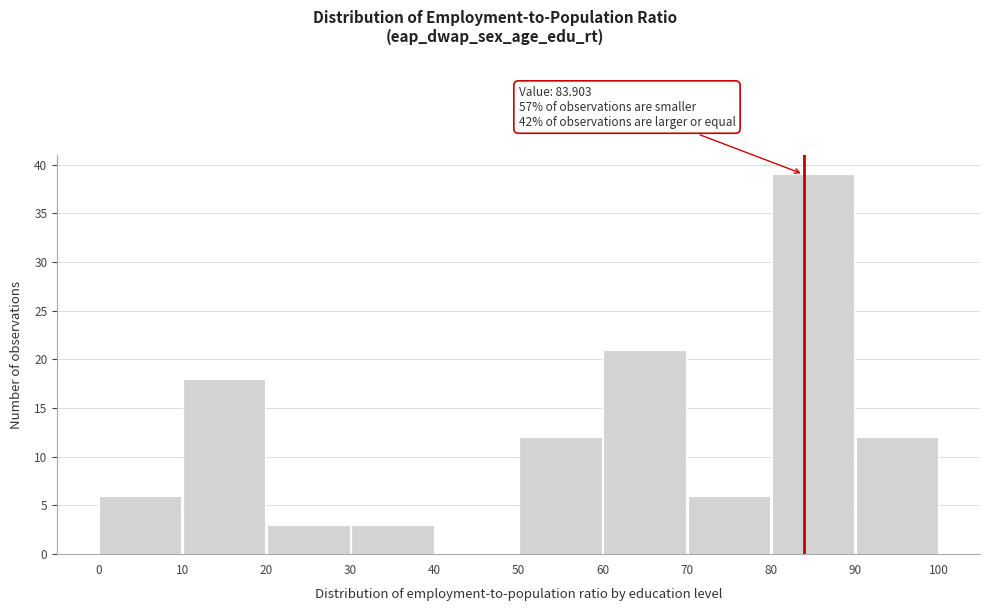

Which range on the x-axis has the tallest bar?

80 to 90